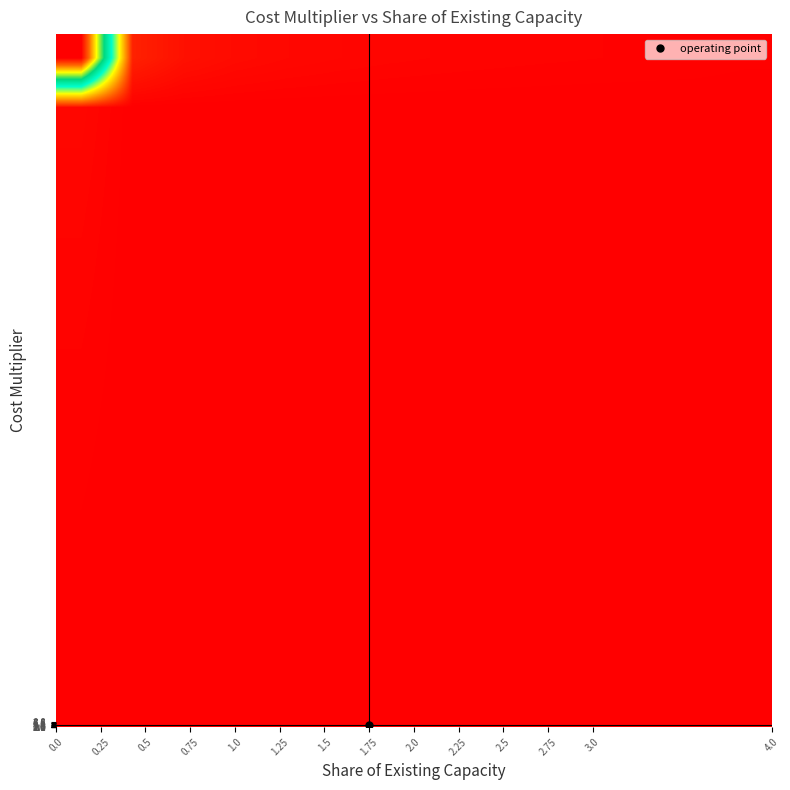

How many categories are shown in the chart?

14